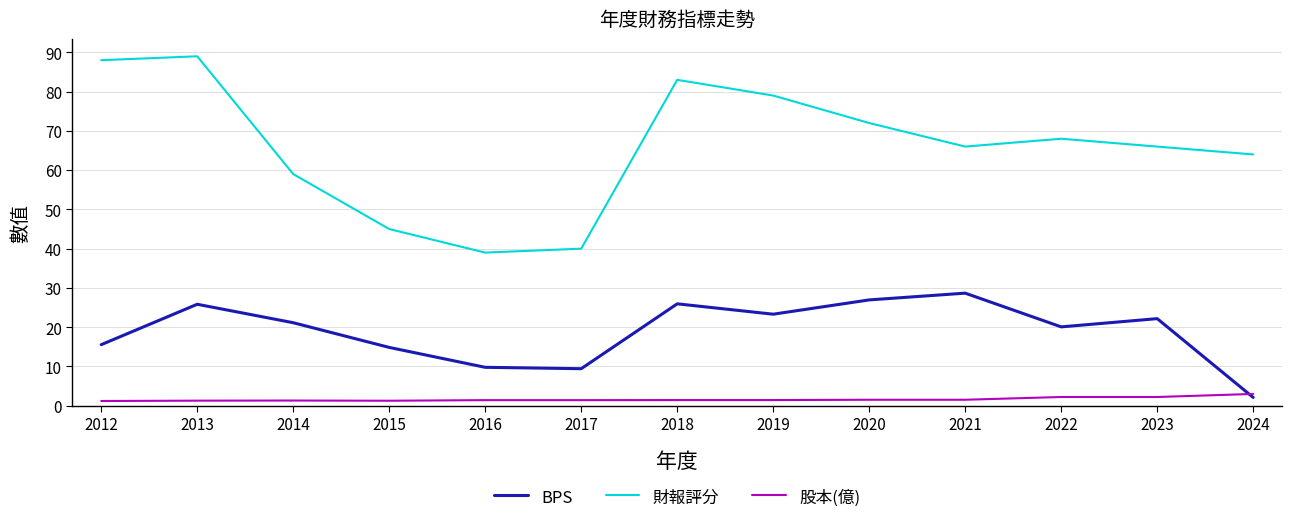

Count the number of data series in this chart.

3